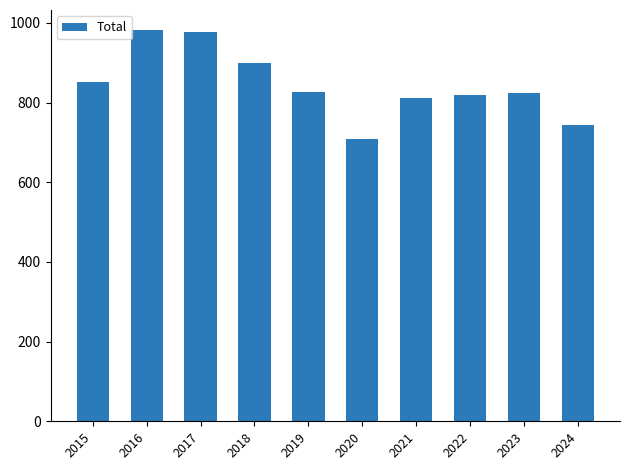

True or false: the data shows 667 at 2017.

False